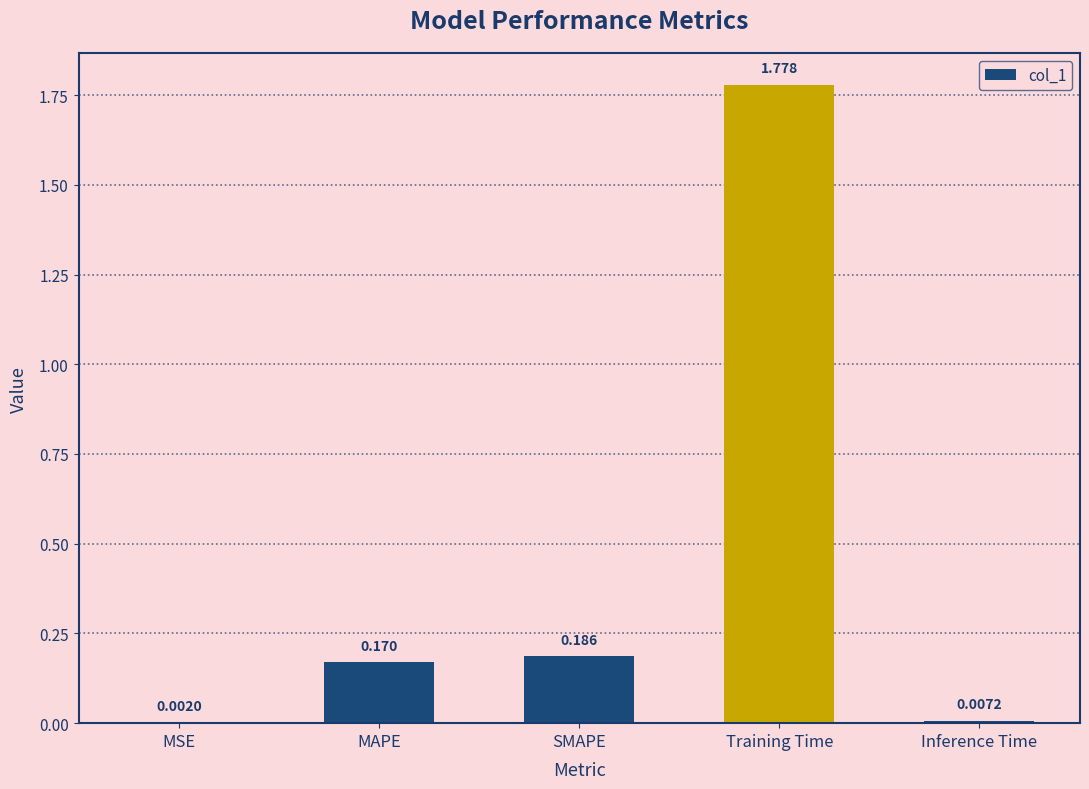

At which category does the chart reach its peak across all series?

Training Time